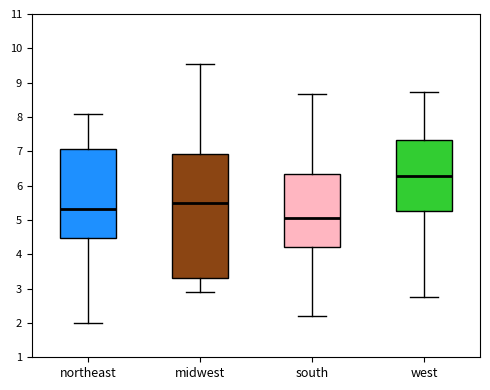

Which box's median line is the highest?

west